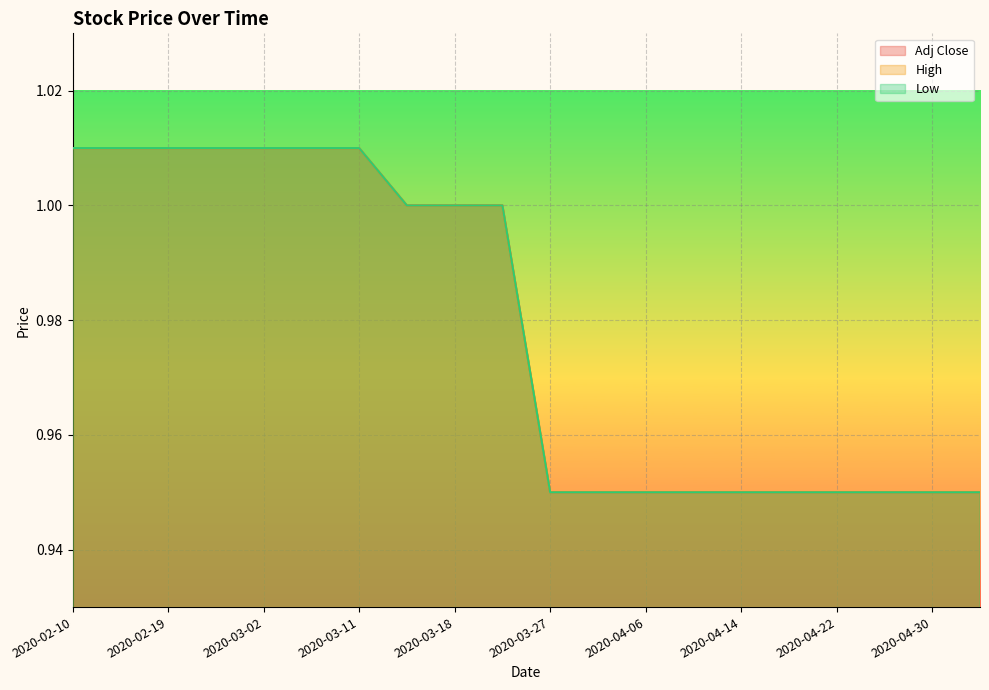

Which series has the largest total across all categories?

Adj Close